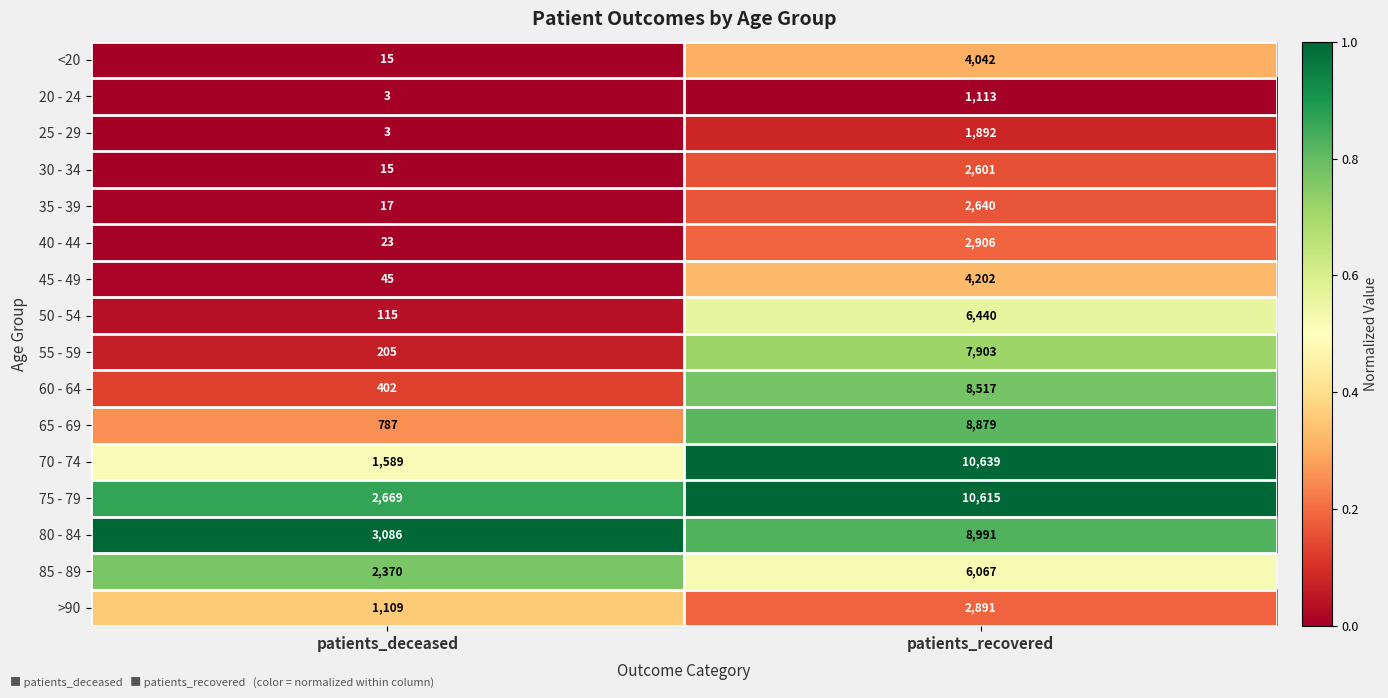

Rank the series by their maximum value, from highest to lowest.

70 - 74, 75 - 79, 80 - 84, 65 - 69, 60 - 64, 55 - 59, 50 - 54, 85 - 89, 45 - 49, <20, 40 - 44, >90, 35 - 39, 30 - 34, 25 - 29, 20 - 24